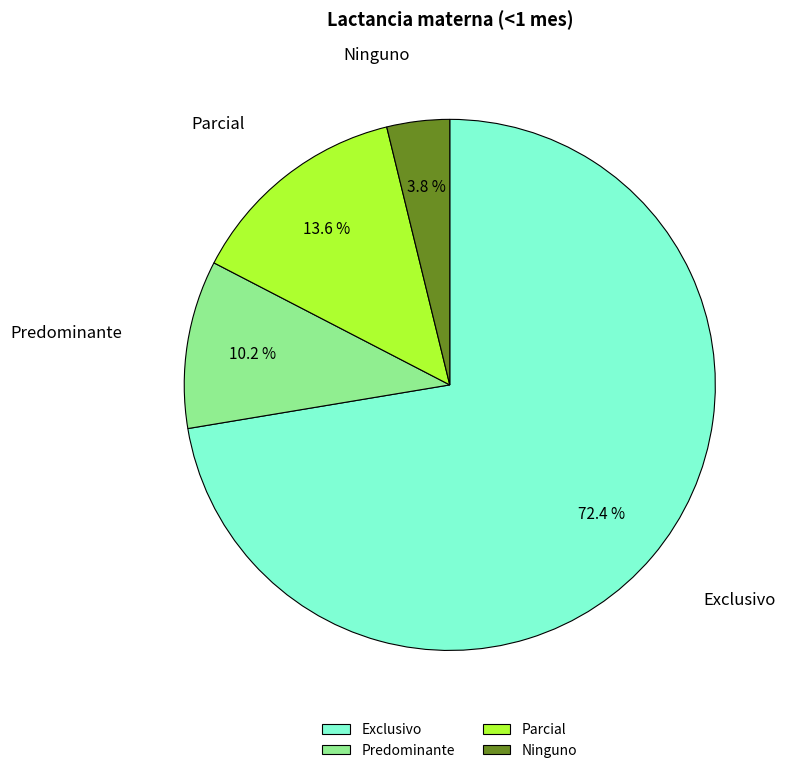

To the nearest percent, what is the difference between the Parcial and Predominante slice percentages?

3%